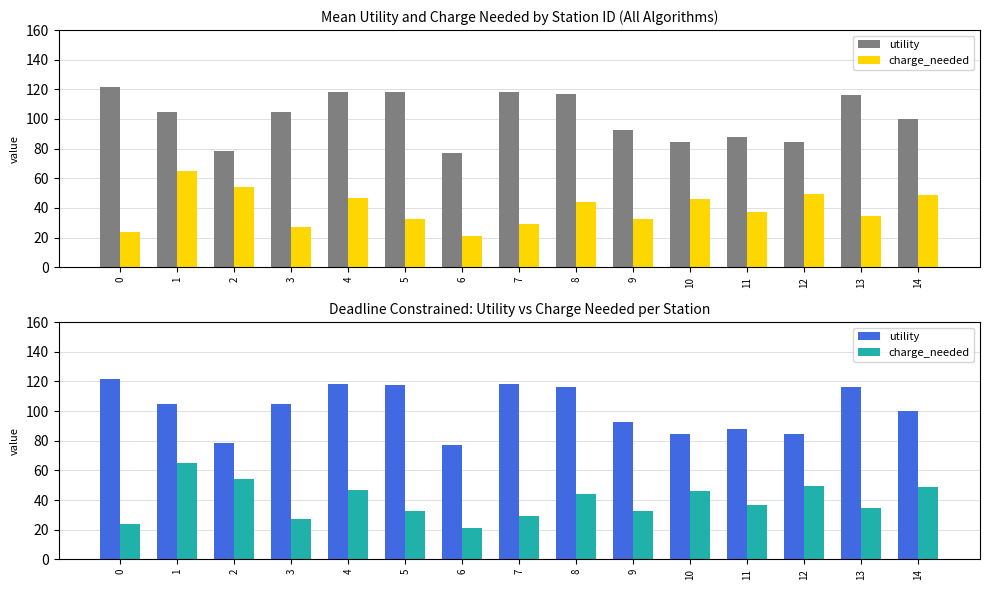

List the series in order of their overall mean, highest first.

utility, charge_needed